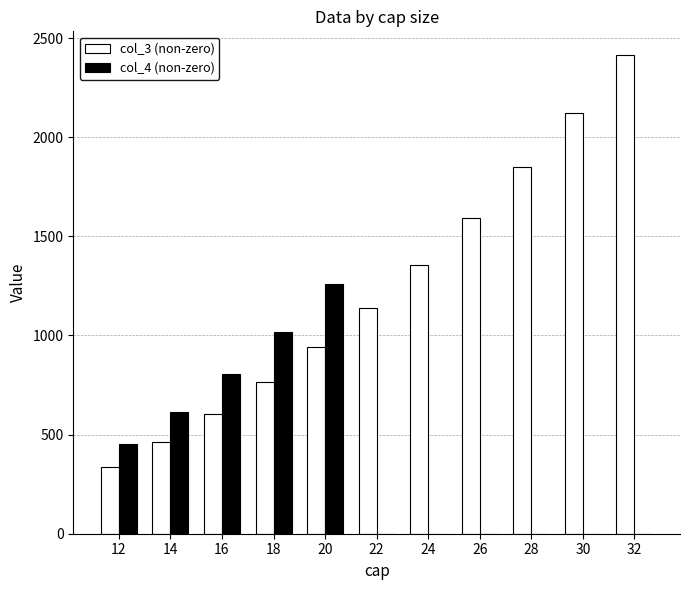

What is the sum of all col_3 (non-zero) values?

13580